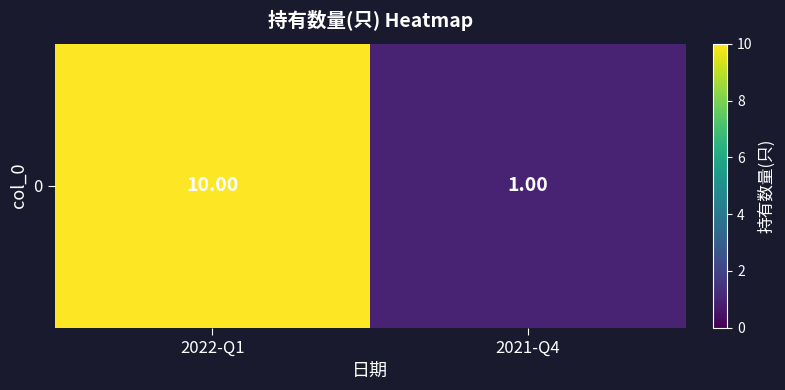

True or false: the data shows 10 at 2022-Q1.

True